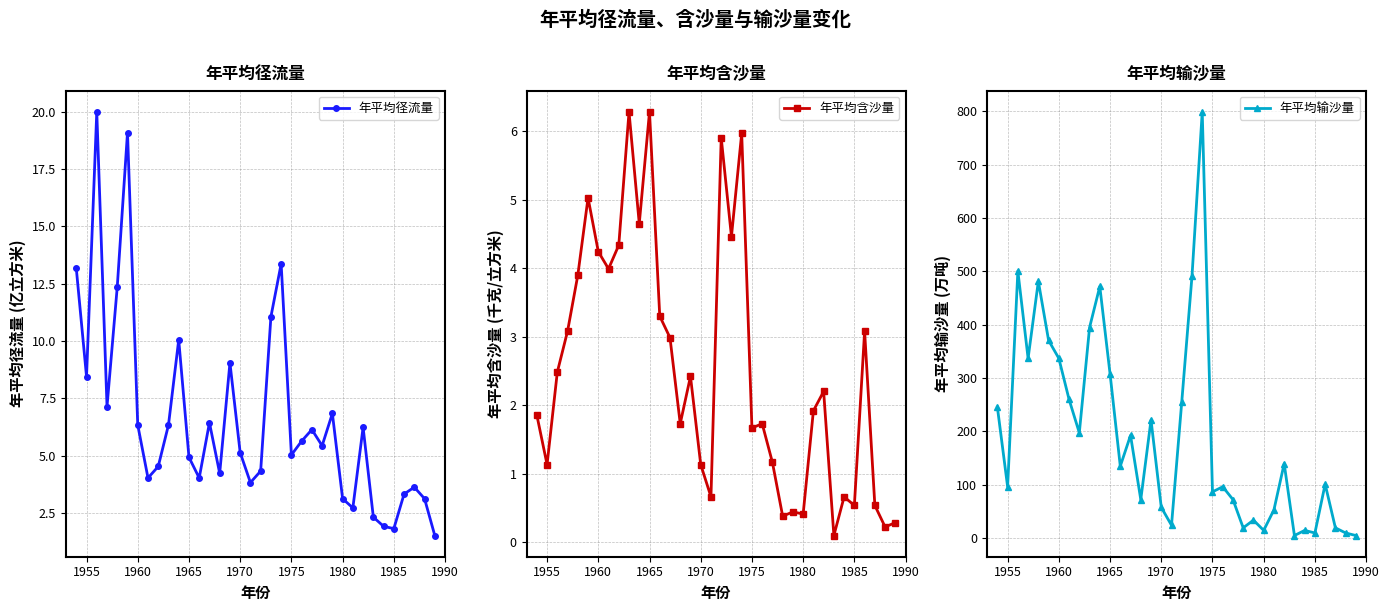

How many interior local valleys does the 年平均径流量 series have?

10